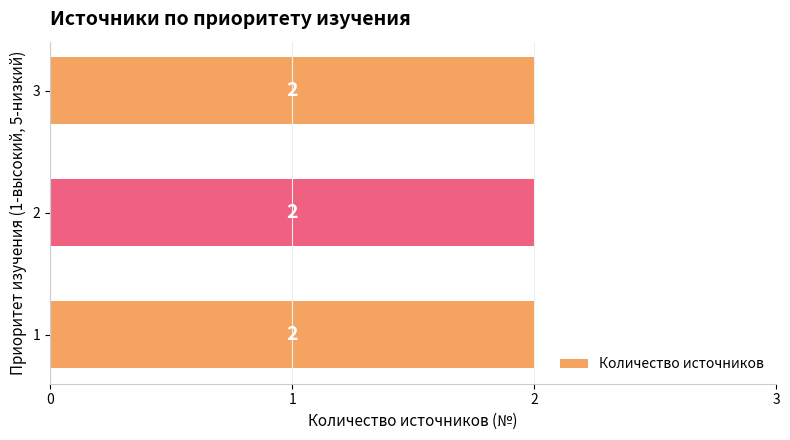

The chart shows a value of 3 at 1. True or false?

False